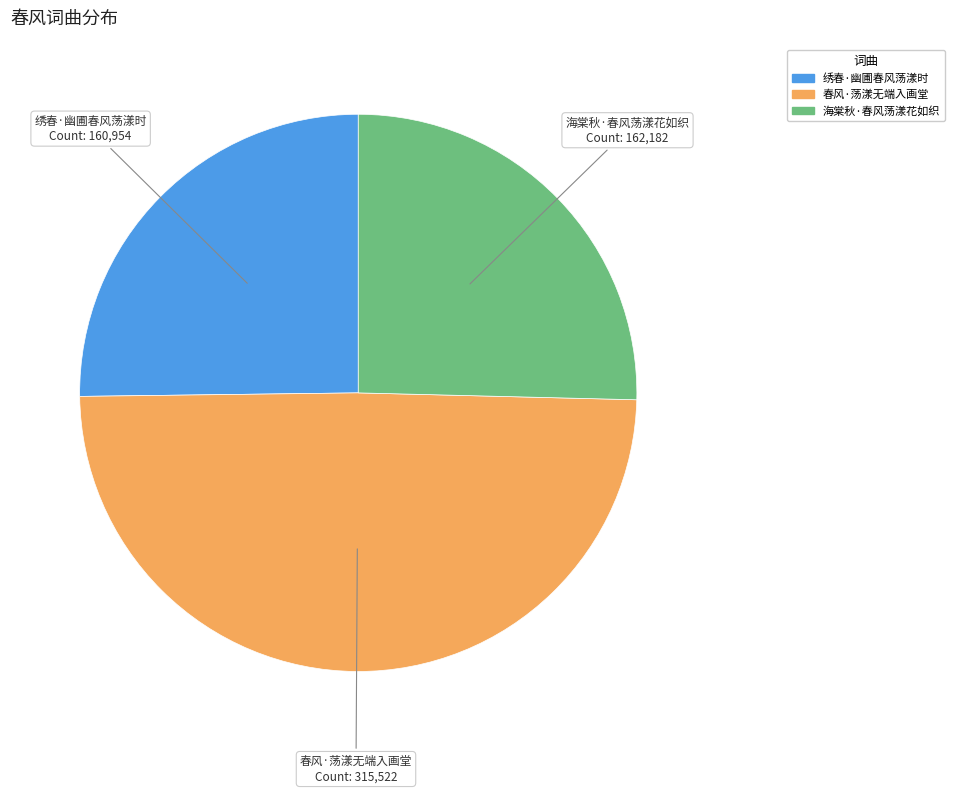

Does any single category account for the majority?

No